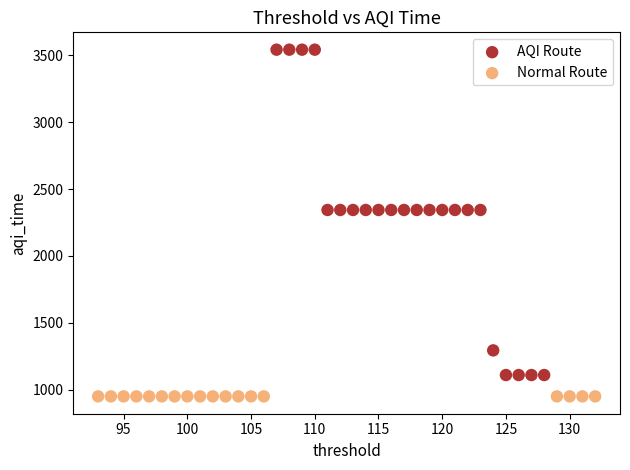

Which series contains the lowest Y value?

Normal Route